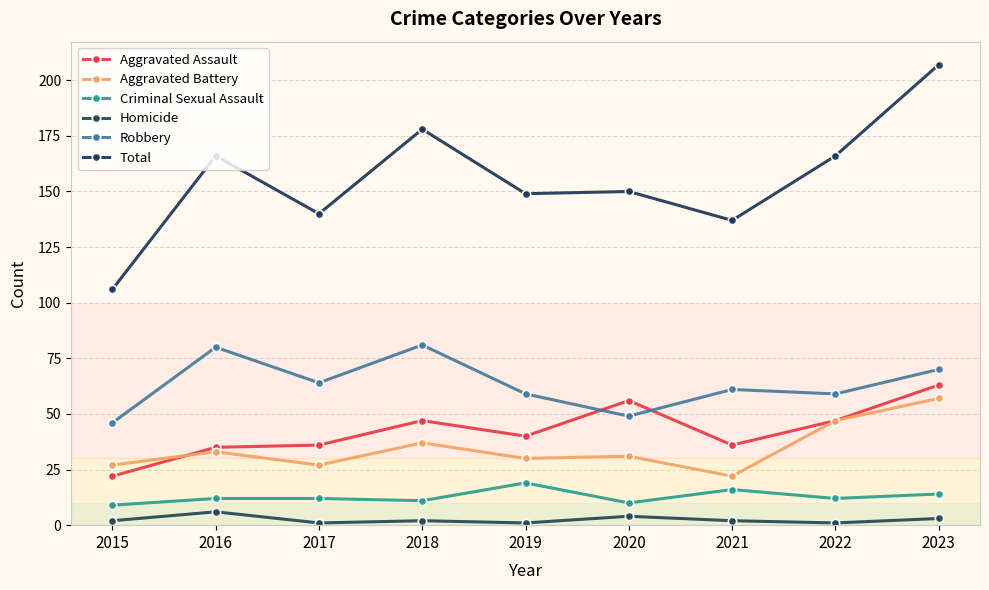

How many data points does each series have?

9